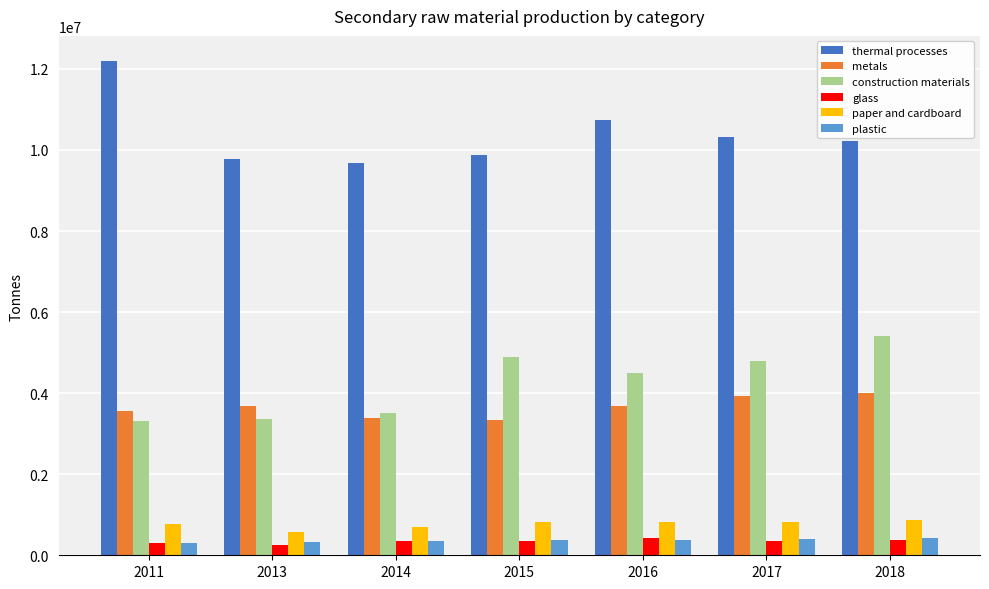

Count the number of categories in the chart.

7